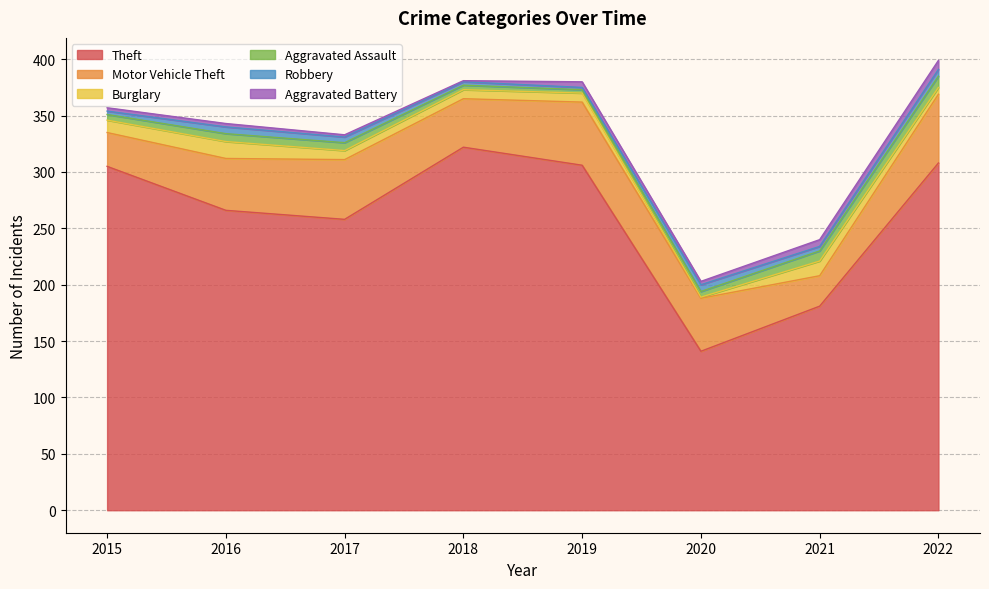

Which series has the widest spread of values?

Theft